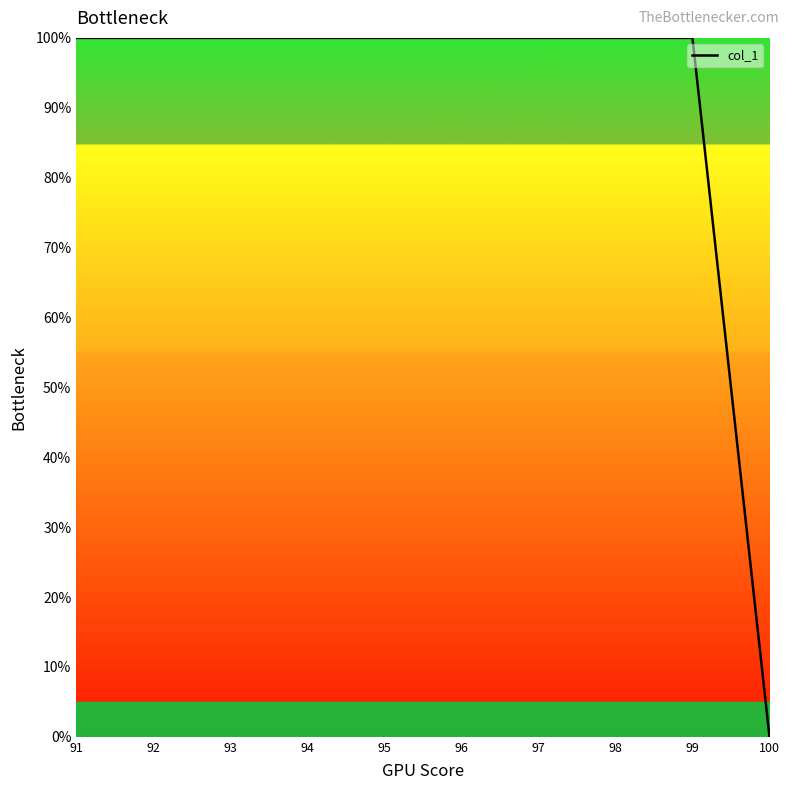

Approximately how many times larger is the value at 92 compared to 93?

1.0